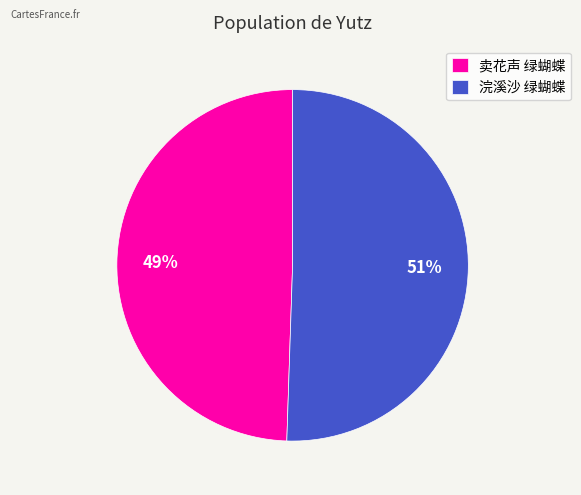

How many segments does this pie chart have?

2